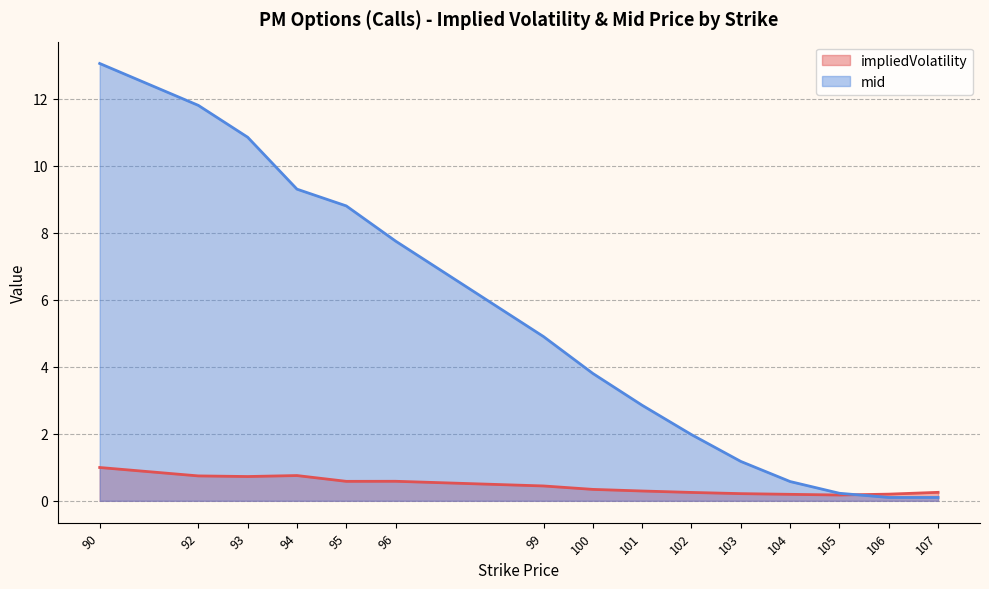

What is the average value of the impliedVolatility series?

0.4